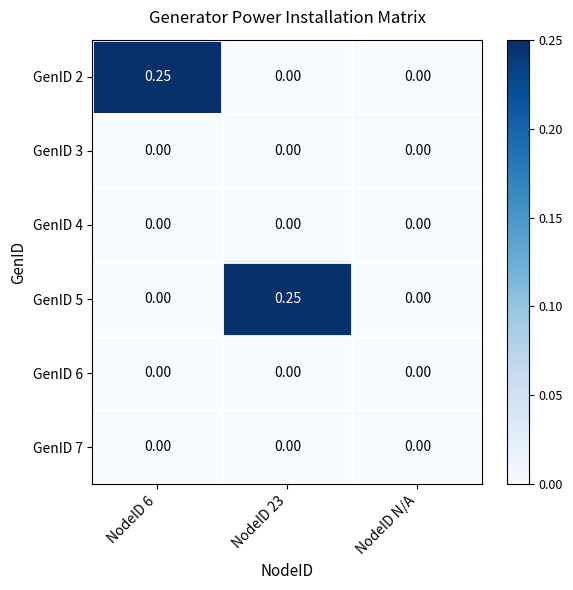

How many positive values does the GenID 2 series have?

1